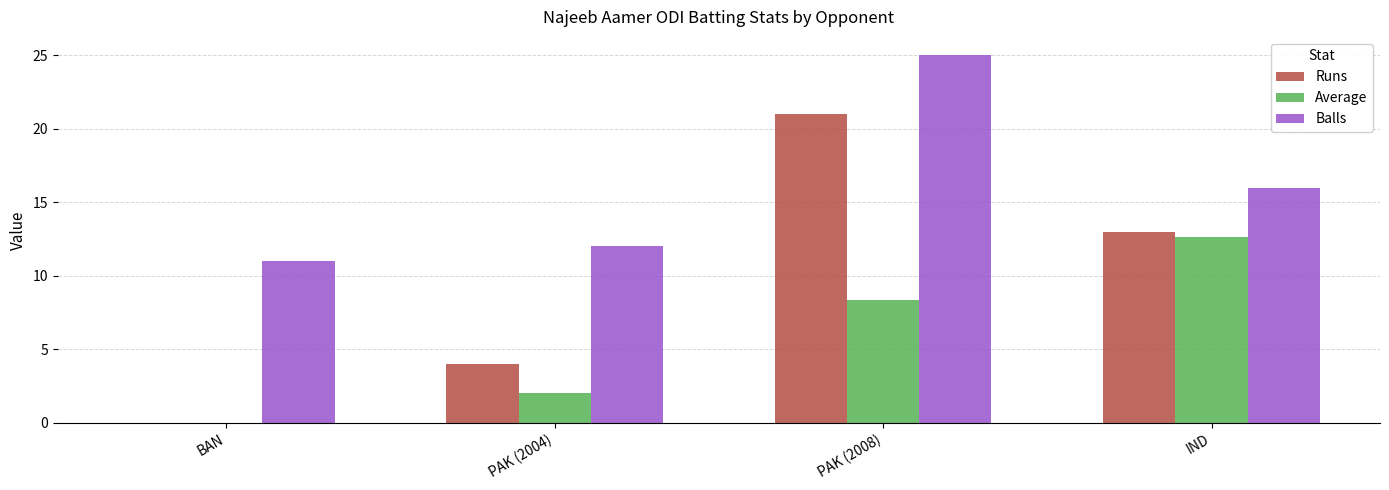

Reading left to right, transcribe all the data shown in this chart.

Runs: BAN=0.0	PAK (2004)=4.0	PAK (2008)=21.0	IND=13.0
Average: BAN=0.0	PAK (2004)=2.0	PAK (2008)=8.3	IND=12.7
Balls: BAN=11.0	PAK (2004)=12.0	PAK (2008)=25.0	IND=16.0